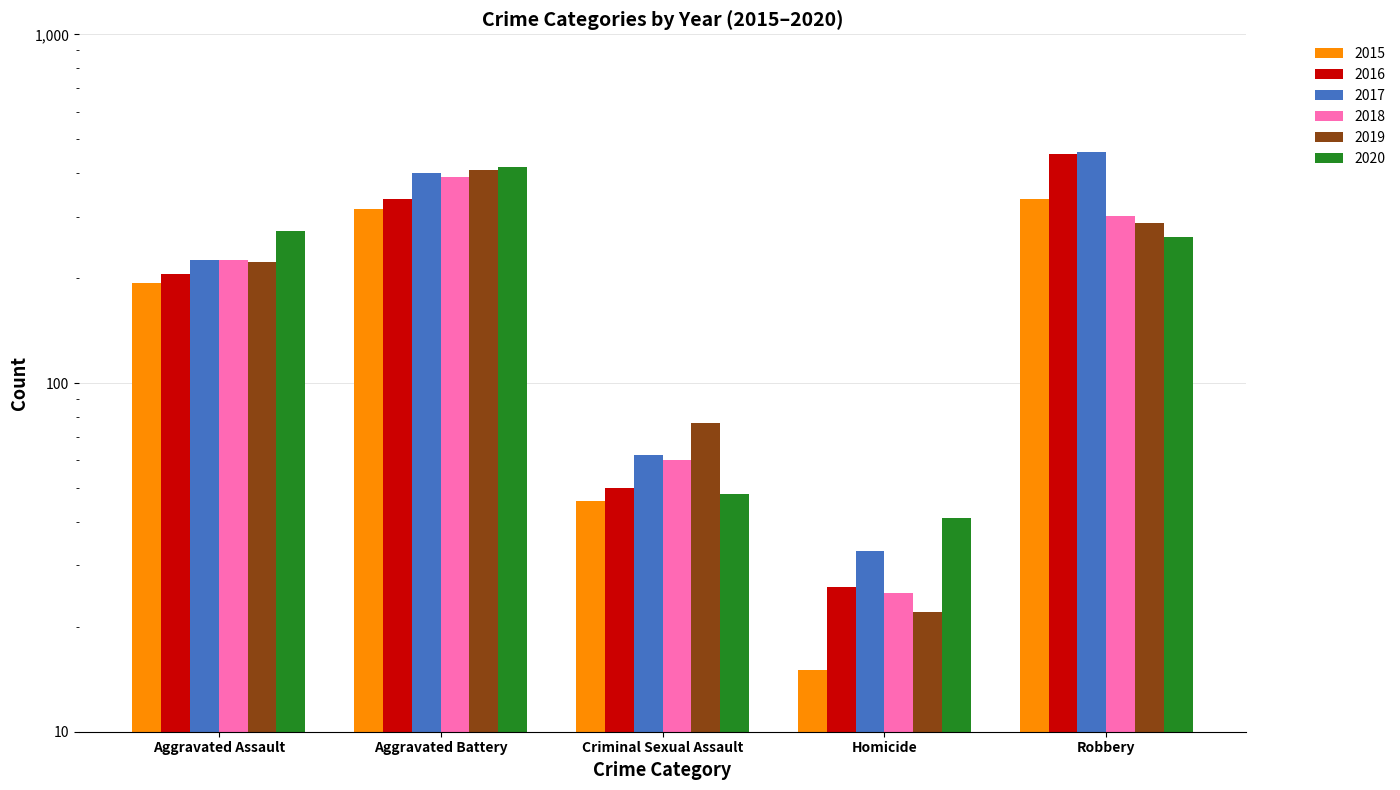

What are all the series names shown in the legend?

2015, 2016, 2017, 2018, 2019, 2020